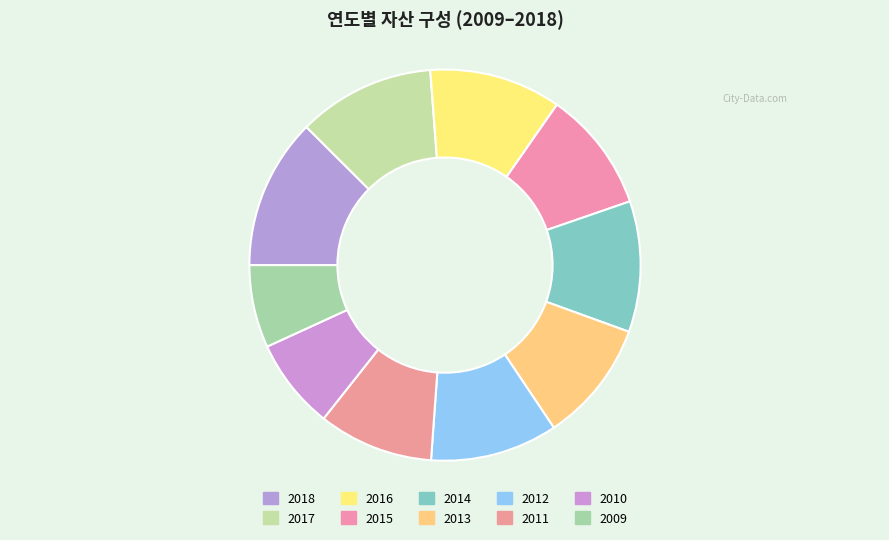

To the nearest percent, what is the difference between the largest and smallest slice percentages?

6%